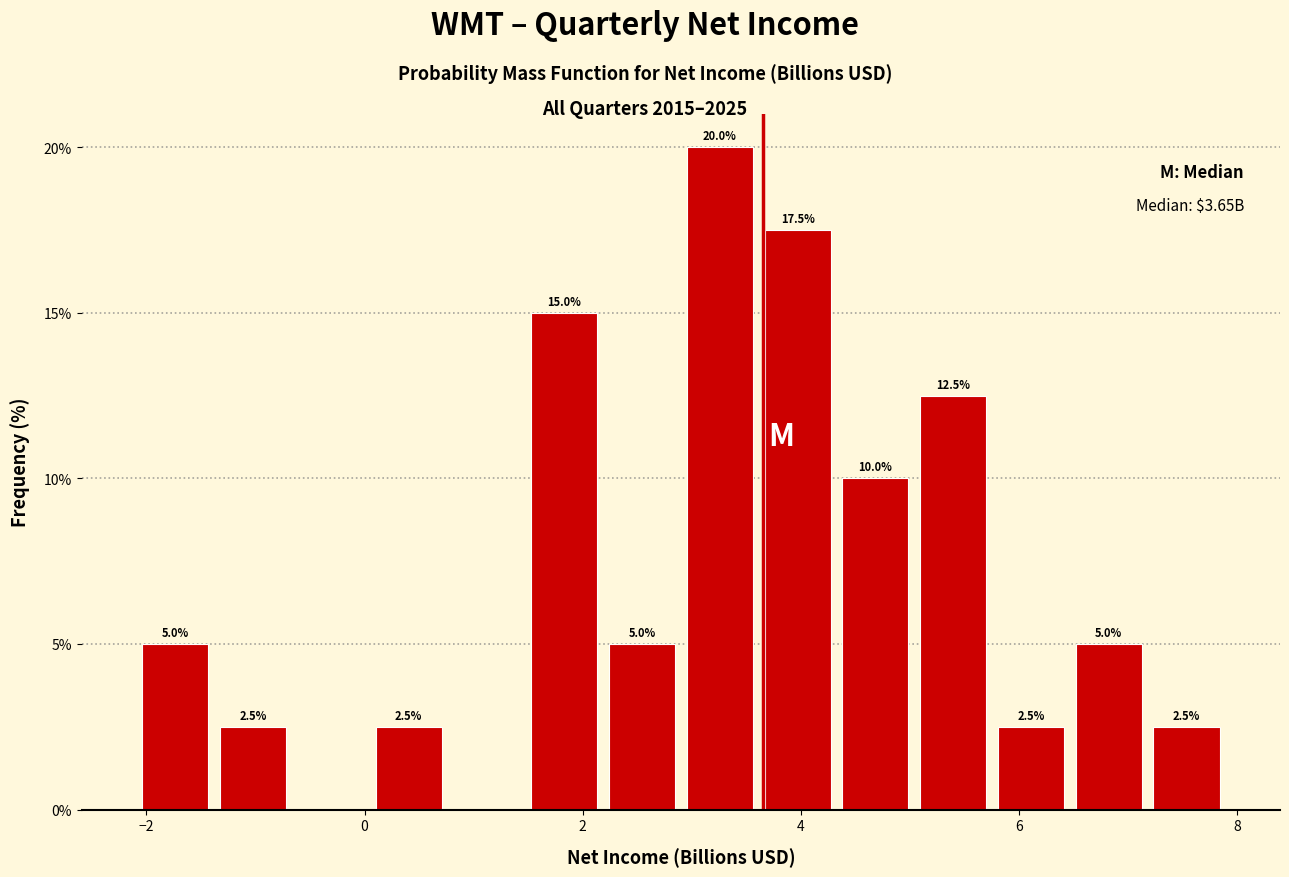

Around what value on the x-axis is the tallest bar? Give the approximate position of its centre, as read against the axis.

3.2